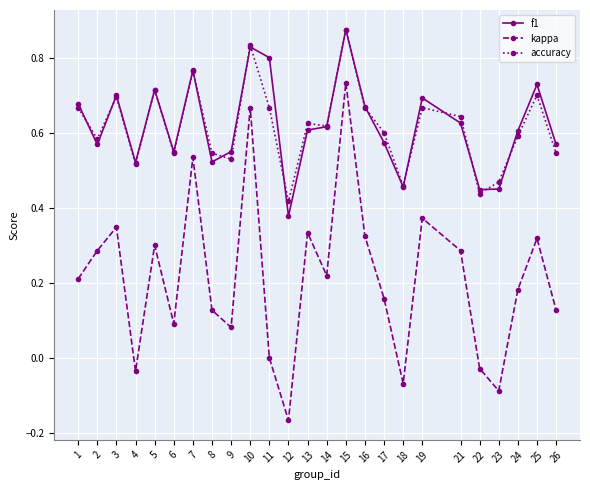

At which label does f1 reach its peak?

15